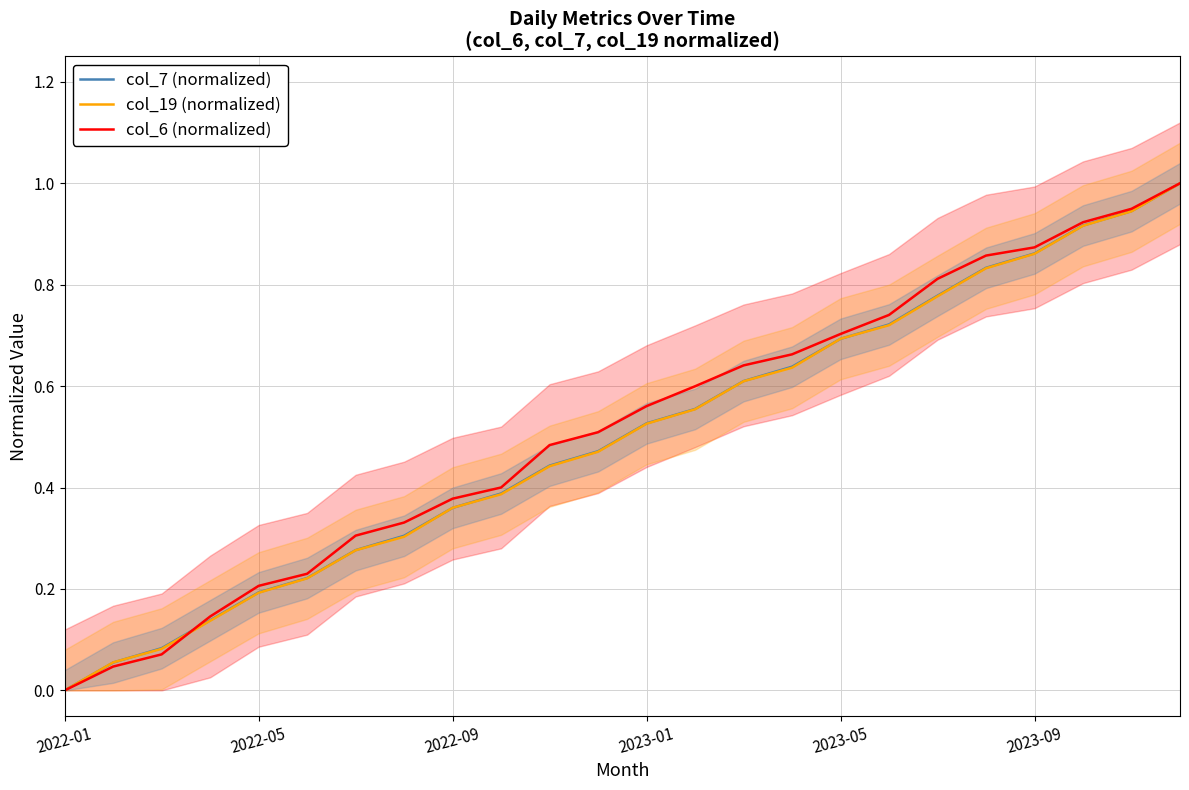

Which series ends up on top after the final intersection of col_6 (normalized) and col_19 (normalized)?

col_6 (normalized)